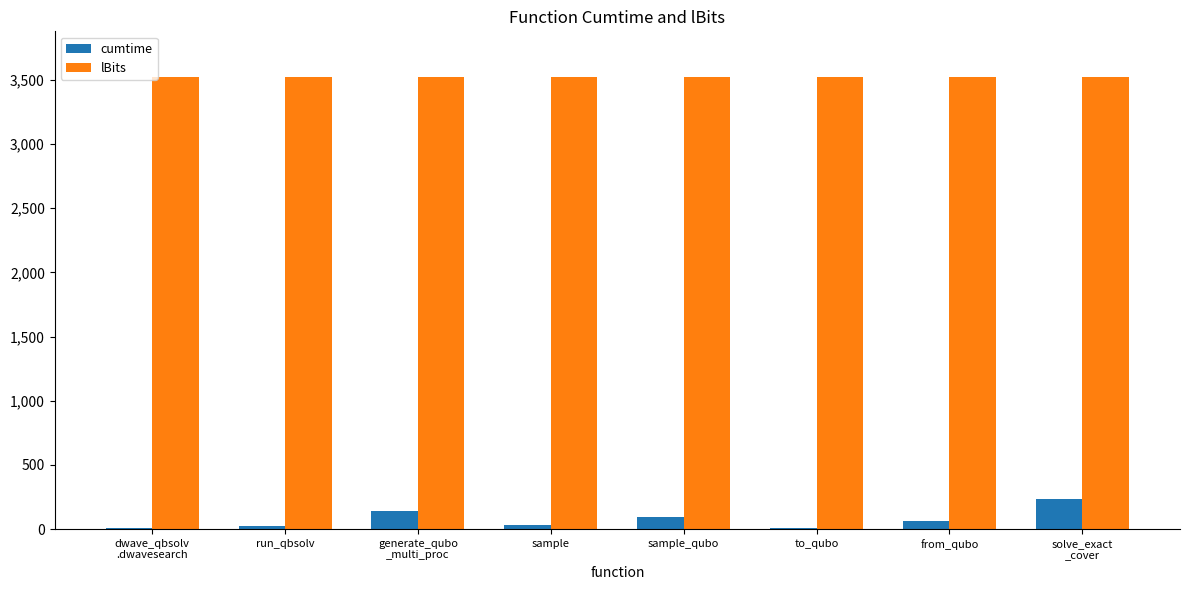

Is it true that lBits equals 3525.0 at sample_qubo?

True